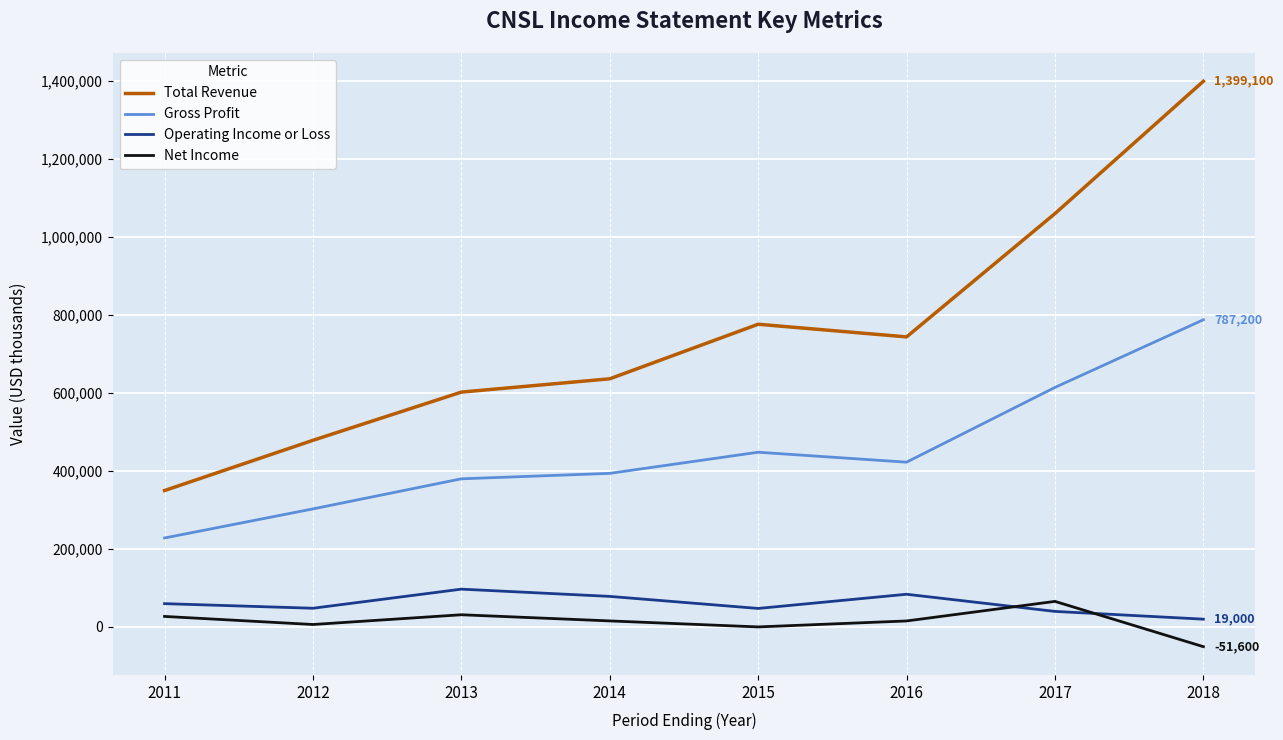

The Net Income series shows 64600 at 2017. True or false?

True